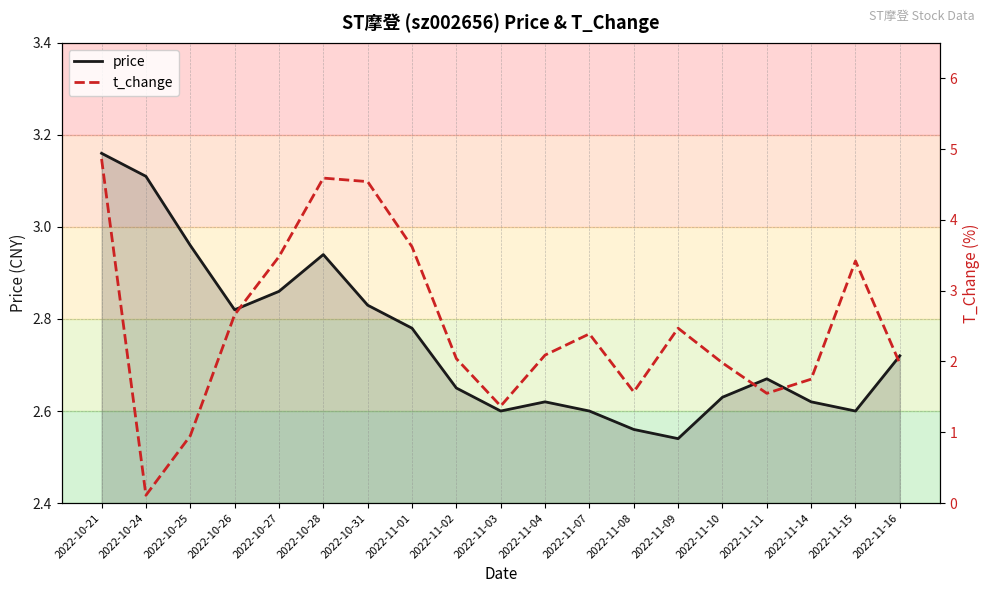

What is the label of the 19th point from the left?

2022-11-16